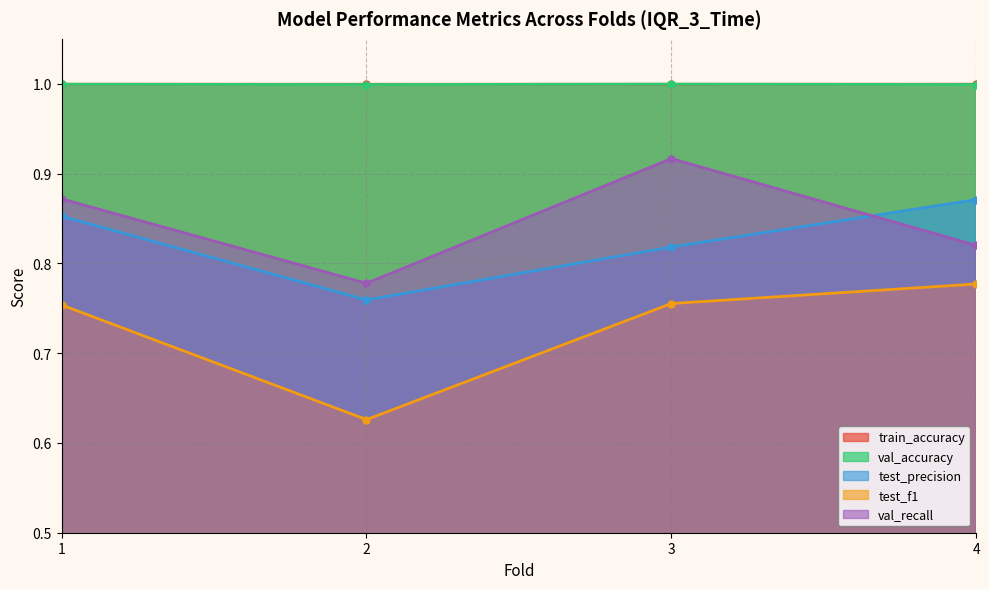

At how many categories does at least one series exceed 0?

4